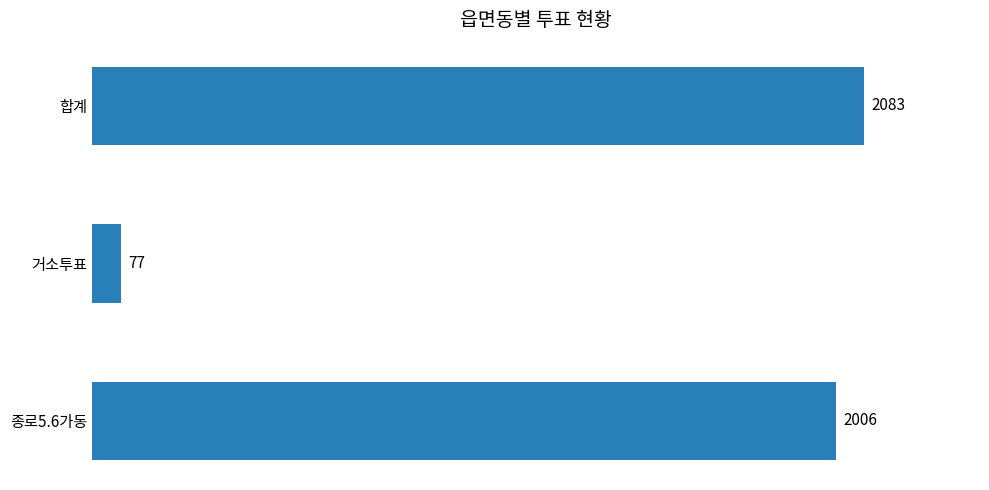

The chart shows a value of 77 at 거소투표. True or false?

True